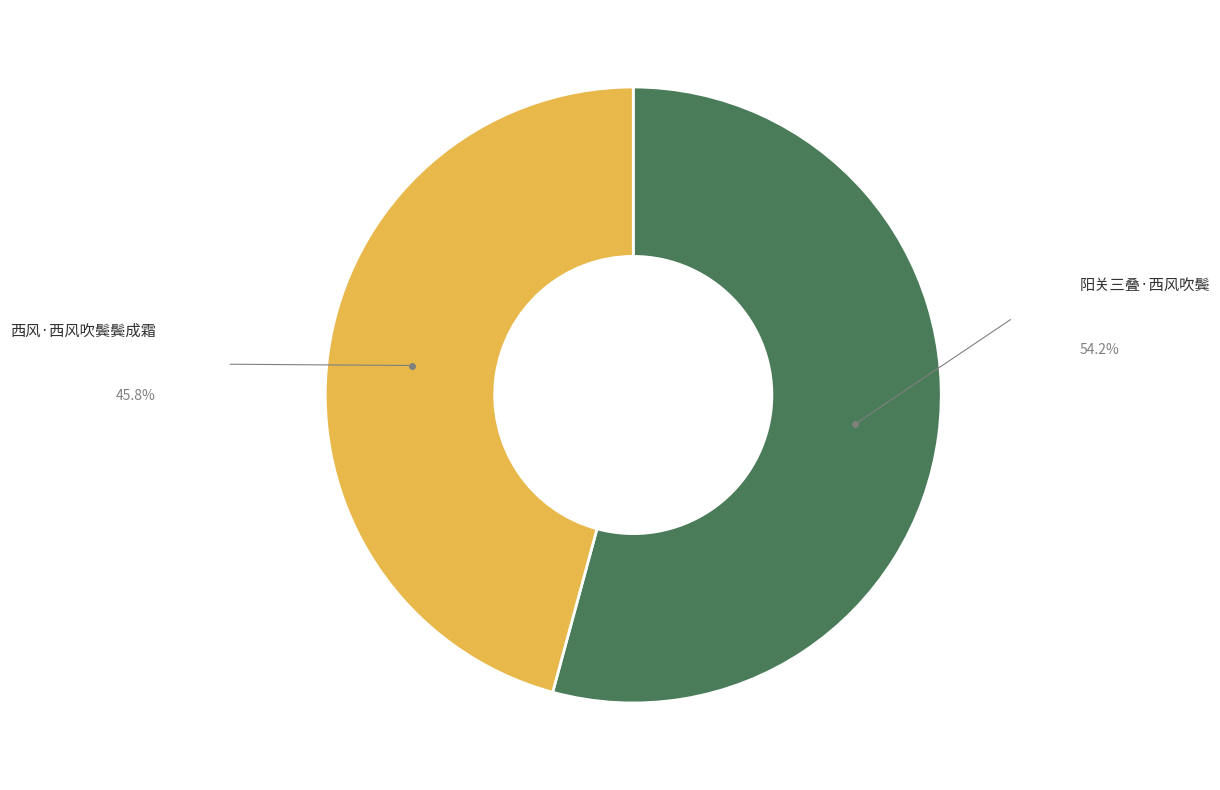

Count the number of slices in the pie.

2